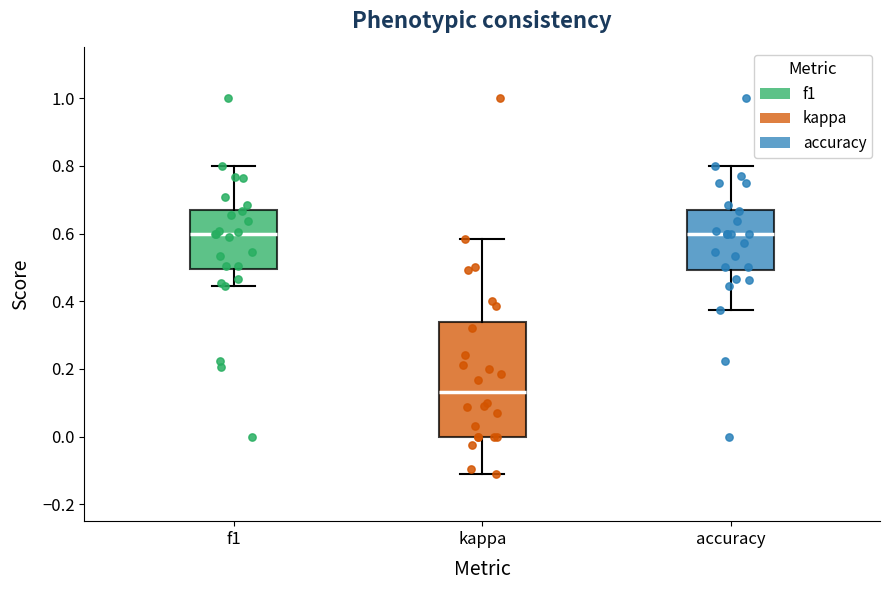

Reading left to right, read every box against the y-axis: the position of its median line, the range the box covers, and the ends of its whiskers. The values are not printed on the chart, so give them approximately, as read against the axis.

f1: median 0.60, box 0.50 to 0.68, whiskers 0.44 to 0.80
kappa: median 0.14, box 0.00 to 0.34, whiskers -0.12 to 0.58
accuracy: median 0.60, box 0.50 to 0.68, whiskers 0.38 to 0.80